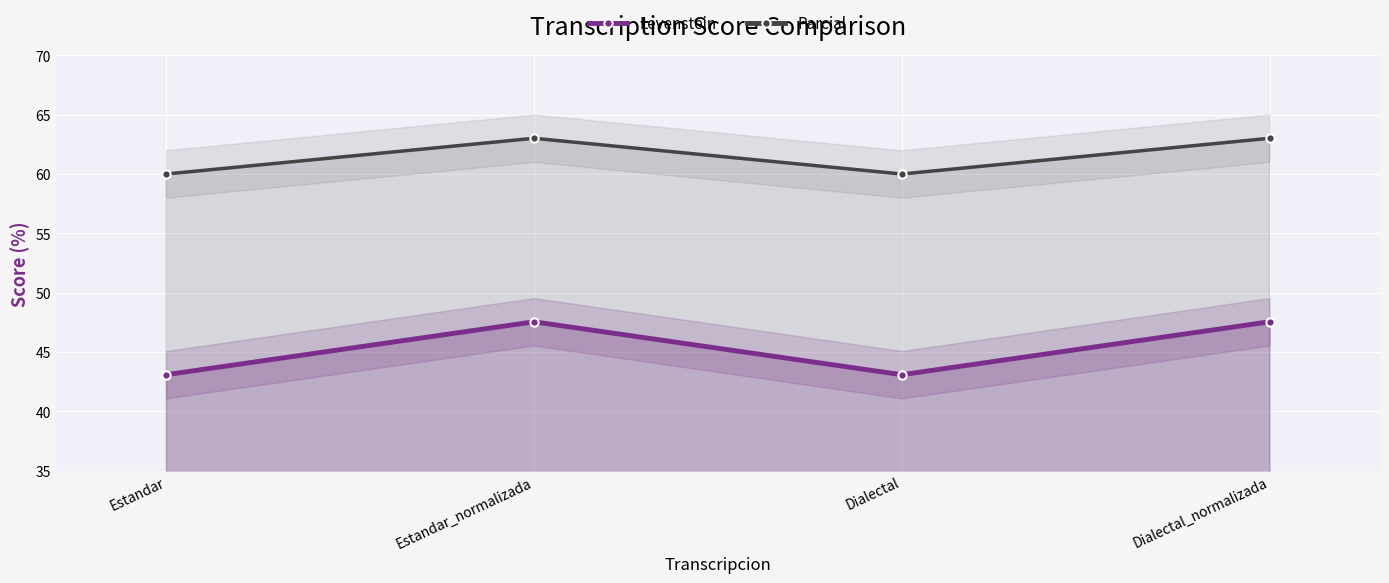

True or false: Levenstein has a value of 43.1 at Estandar.

True